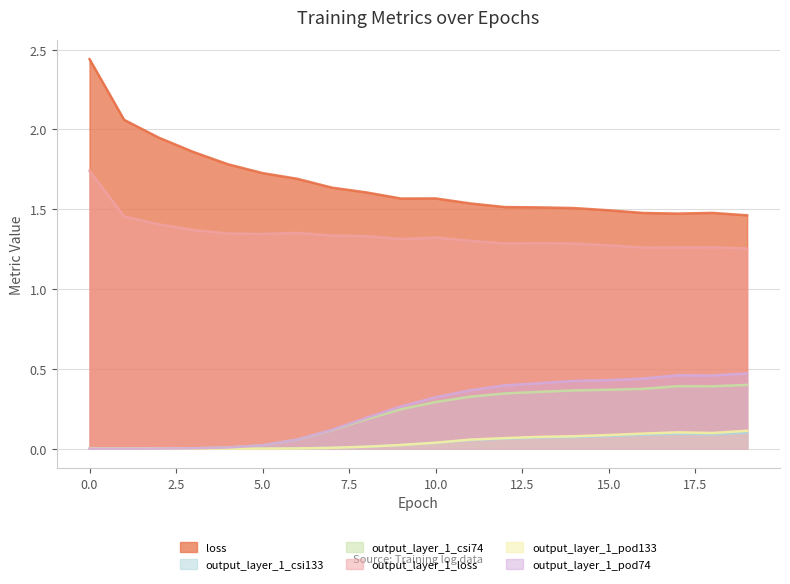

The output_layer_1_csi133 series shows 0.1 at 14. True or false?

False